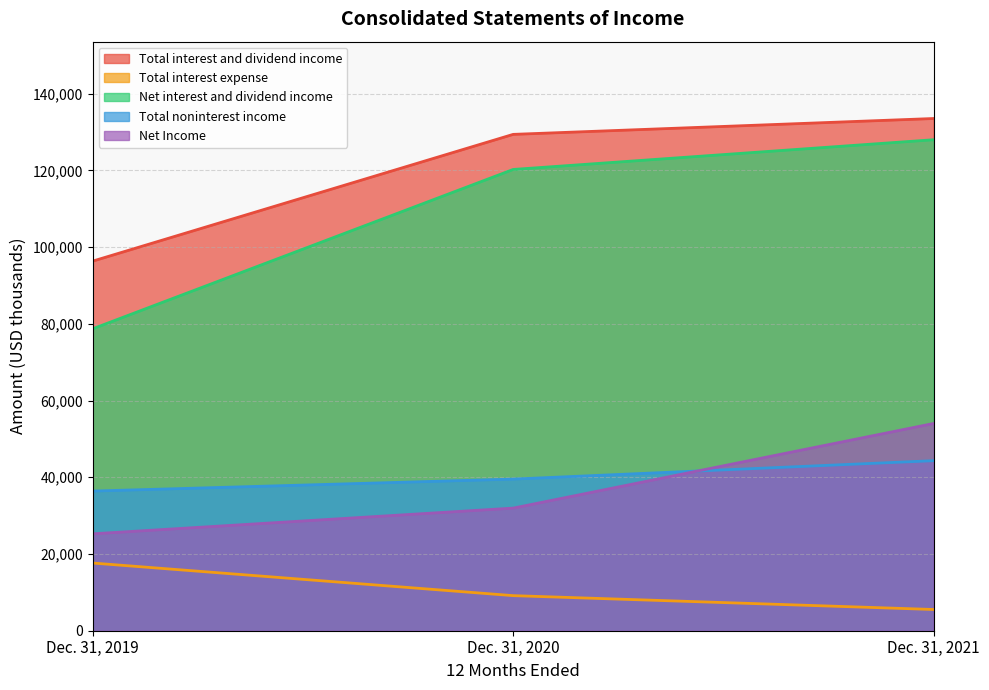

What is the approximate value of Total noninterest income at Dec. 31, 2021, to the nearest 10?

44320